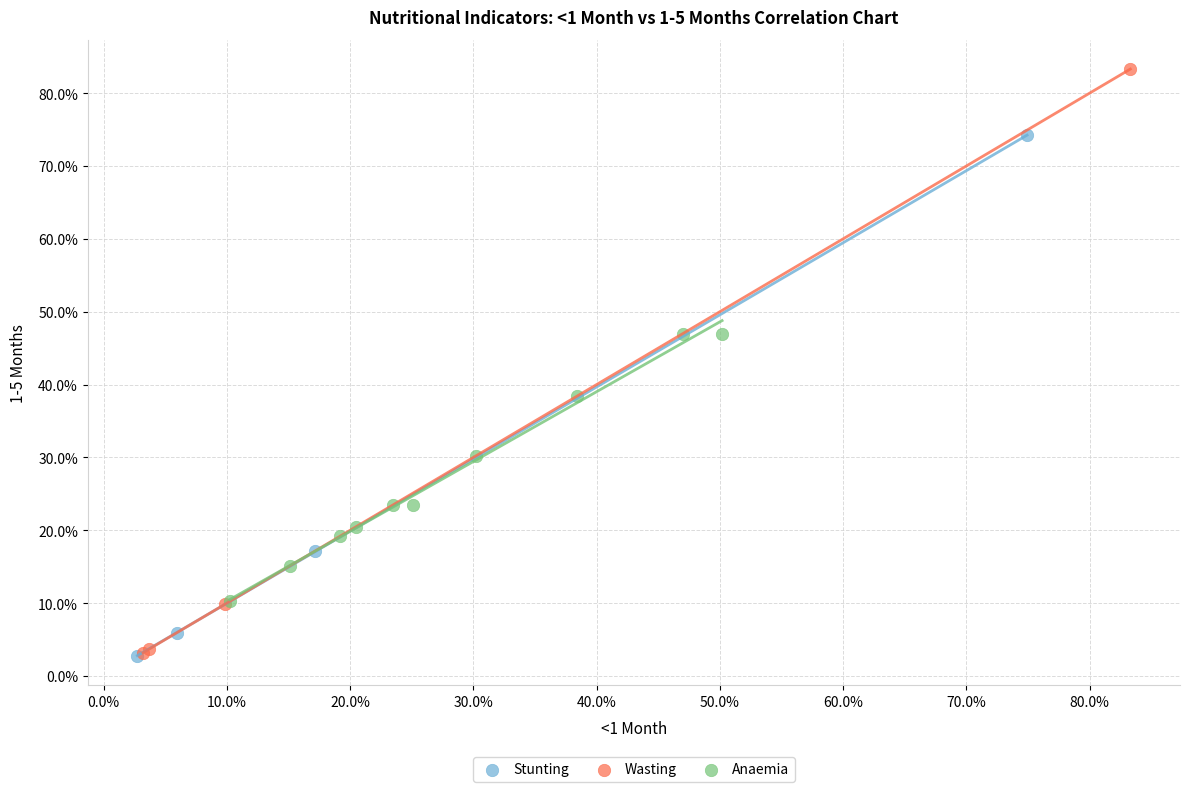

What are all the series names shown in the legend?

Stunting, Wasting, Anaemia